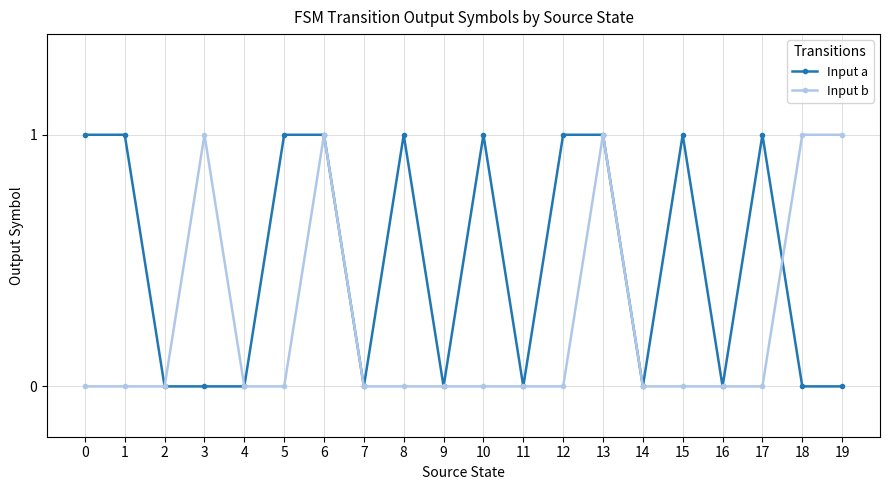

The Input b series shows 0 at 14. True or false?

True